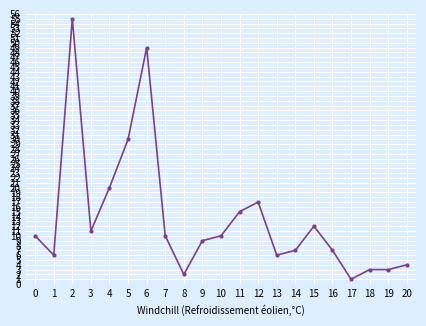

Reading left to right, list all the values displayed in this chart.

0=10	1=6	2=55	3=11	4=20	5=30	6=49	7=10	8=2	9=9	10=10	11=15	12=17	13=6	14=7	15=12	16=7	17=1	18=3	19=3	20=4